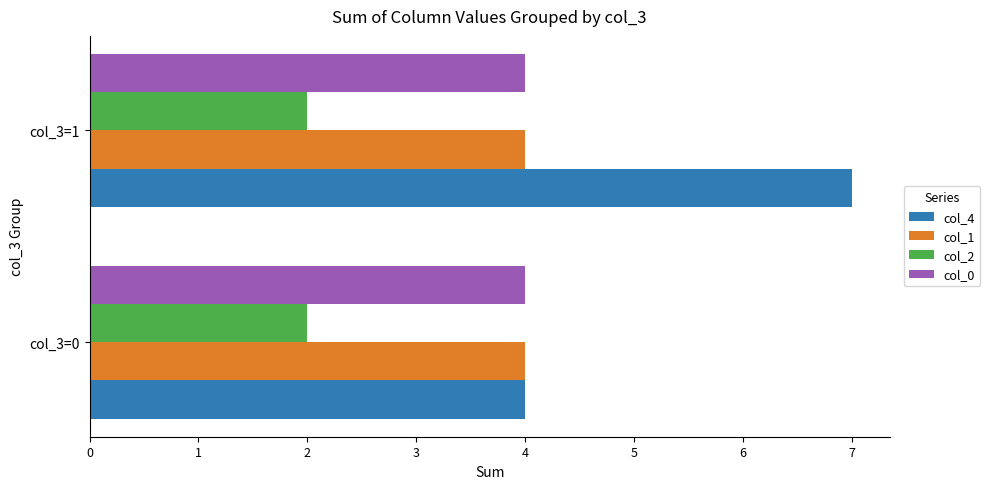

The col_4 series shows 4 at col_3=0. True or false?

True